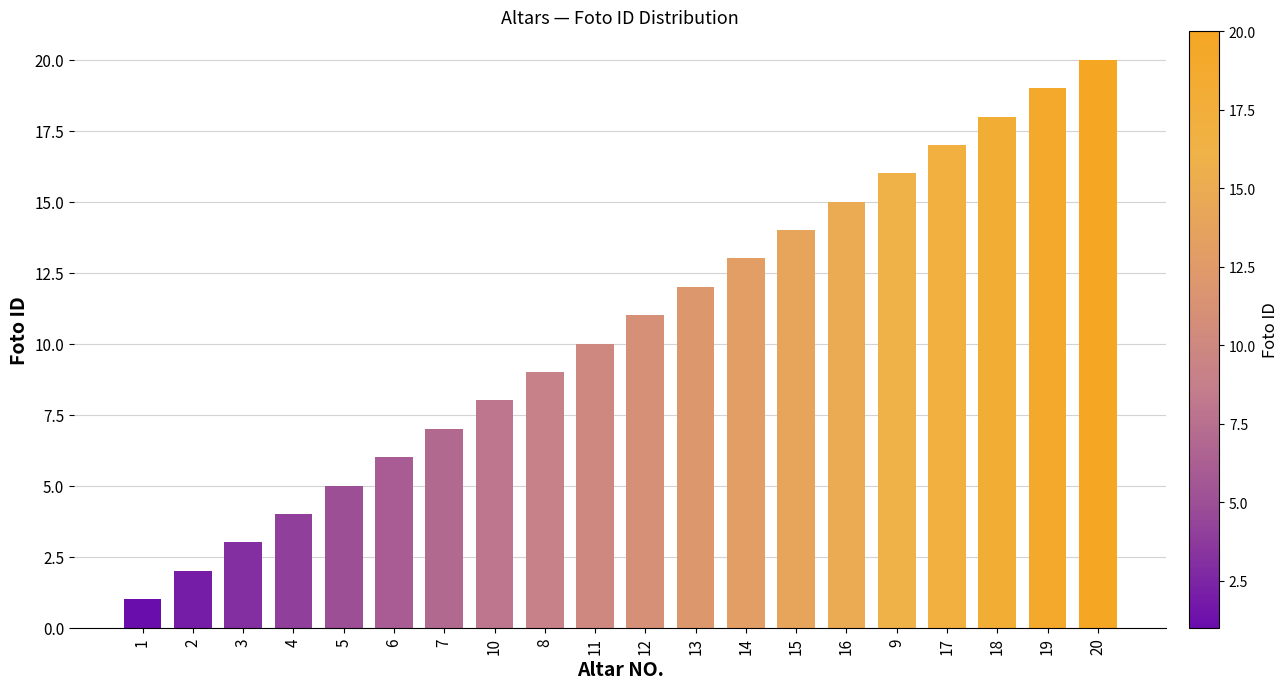

Reading left to right, list all the values displayed in this chart.

1=1	2=2	3=3	4=4	5=5	6=6	7=7	10=8	8=9	11=10	12=11	13=12	14=13	15=14	16=15	9=16	17=17	18=18	19=19	20=20